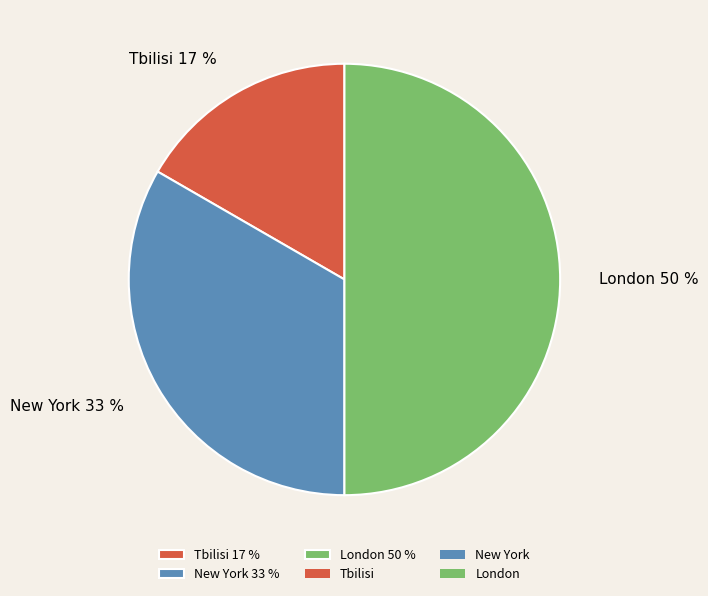

To the nearest percent, what is the combined percentage of New York and London?

83%